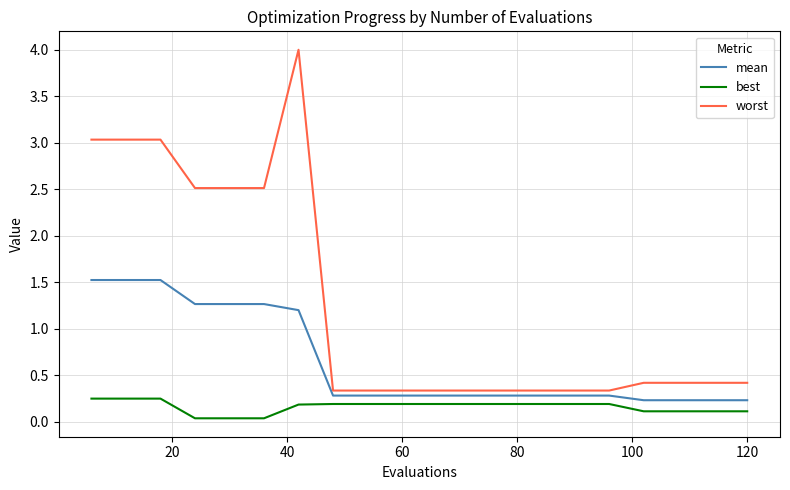

List the series in order of their peak value, highest first.

worst, mean, best